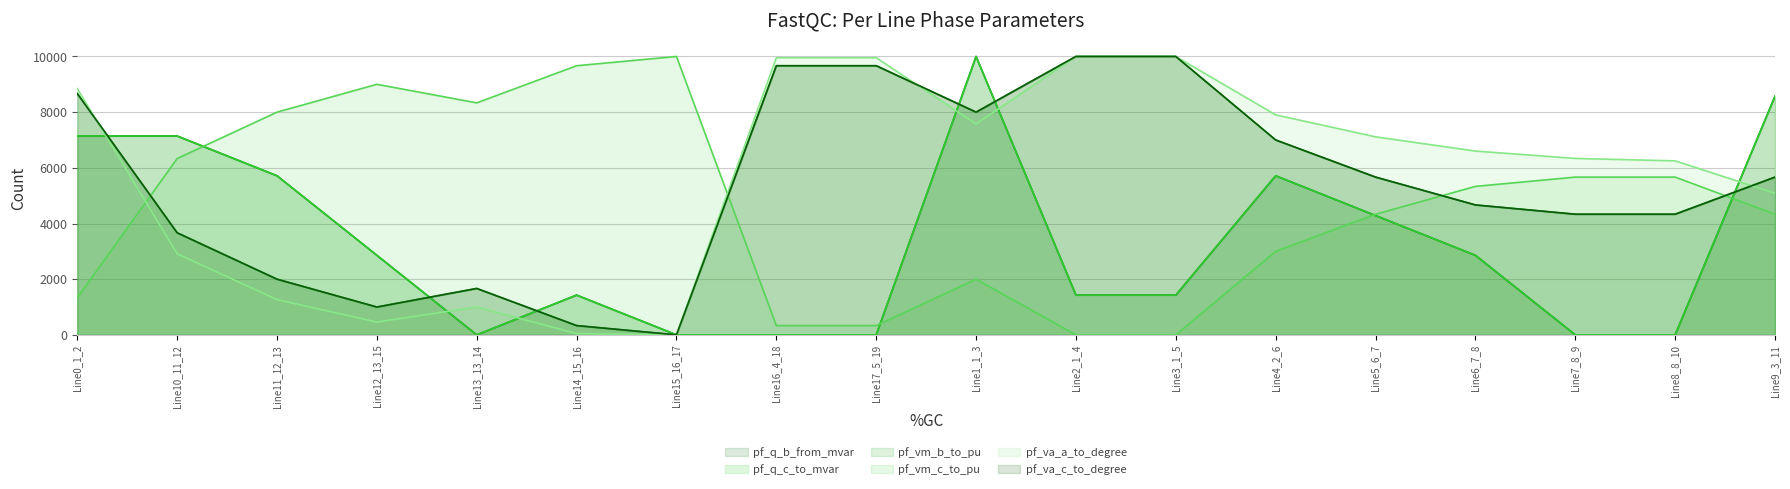

What is the average value of the pf_vm_c_to_pu series?

4648.1